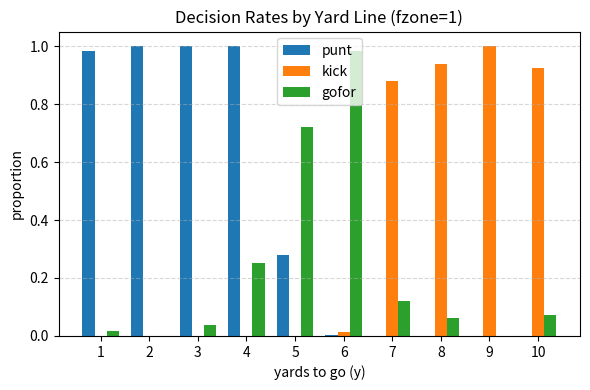

At which category is the sum across all series the highest?

4